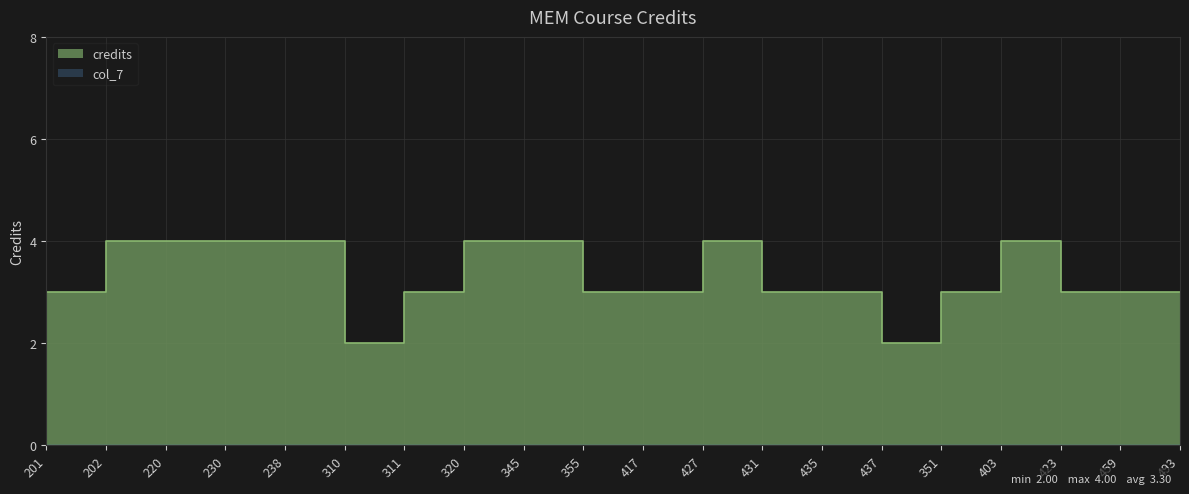

How many interior local valleys (lower than both neighbors) does the data have?

2